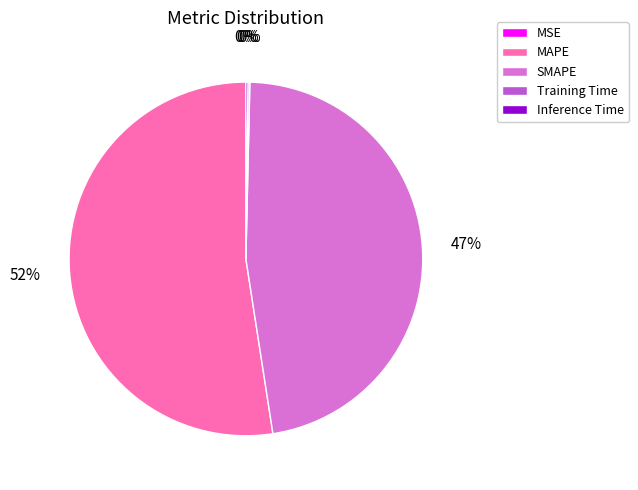

Does any single category account for the majority?

Yes